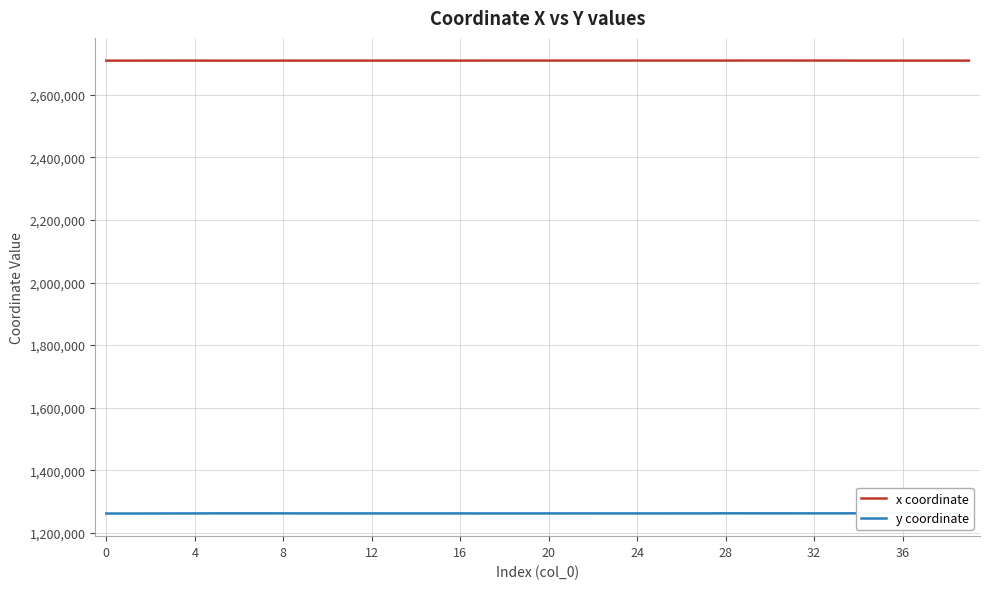

How many lines are shown in the chart?

2